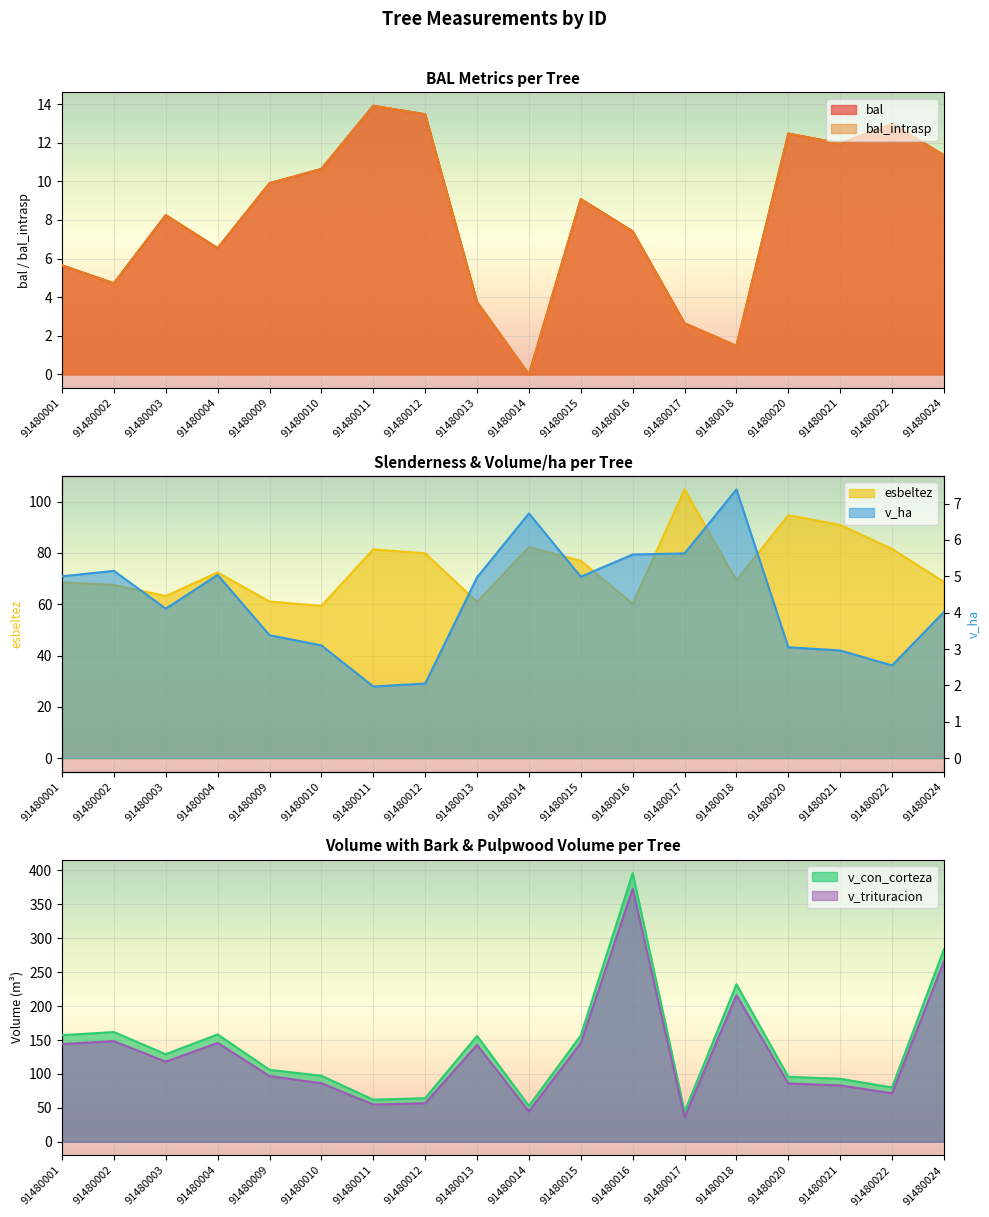

What is the difference between the bal values at 91480001 and 91480013?

1.9